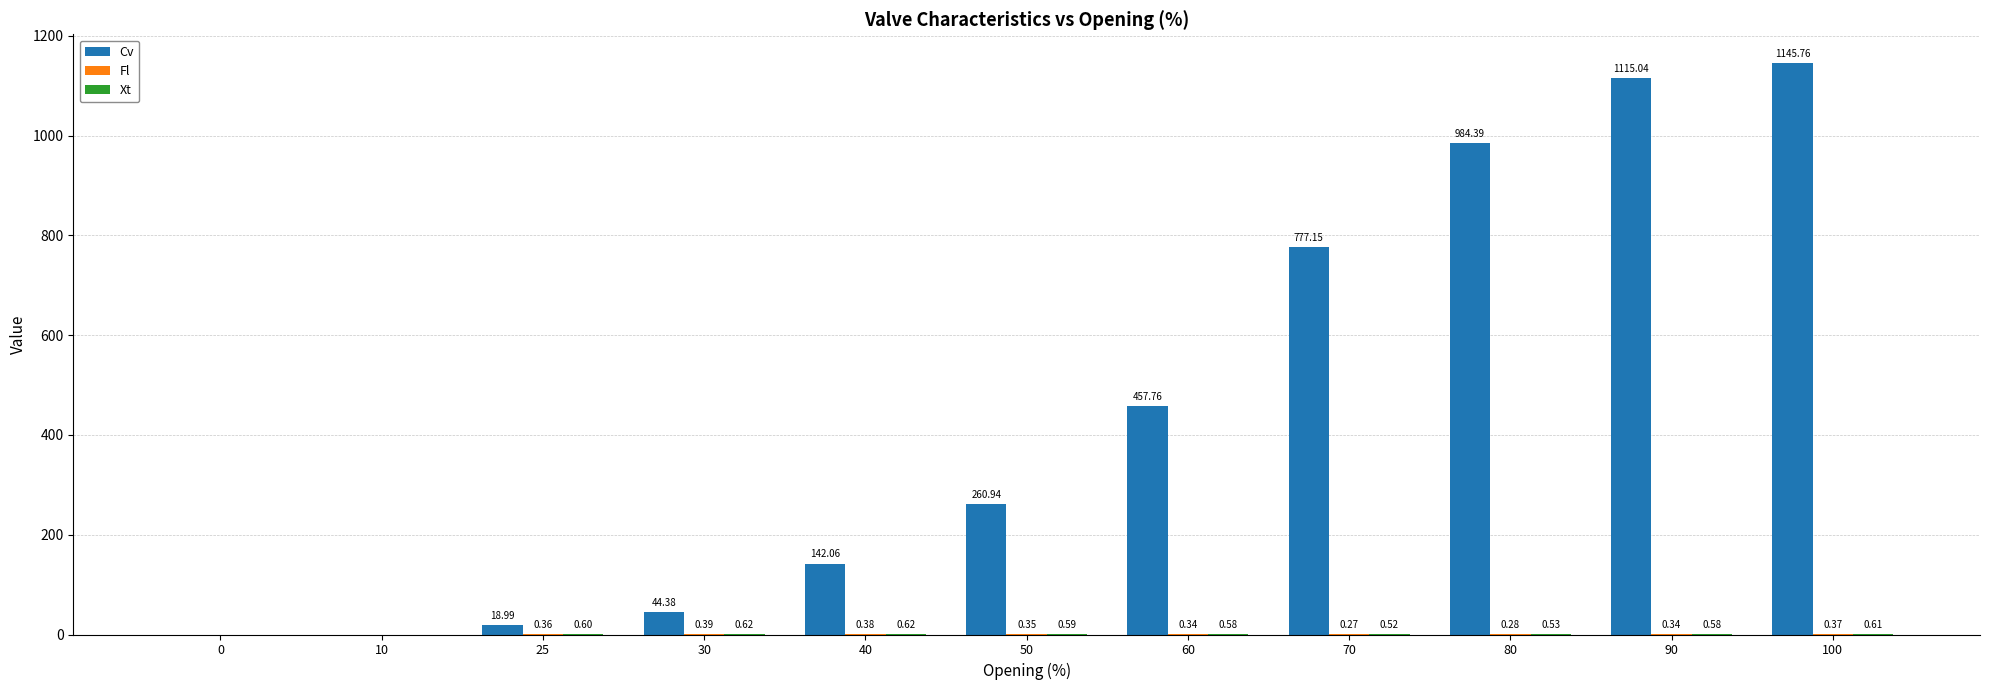

What is the spread (max minus min) of values at 100?

1145.4